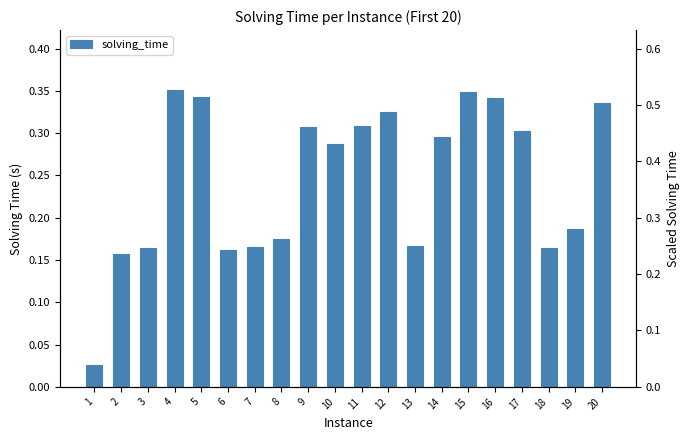

What is the difference between the maximum and minimum values?

0.3